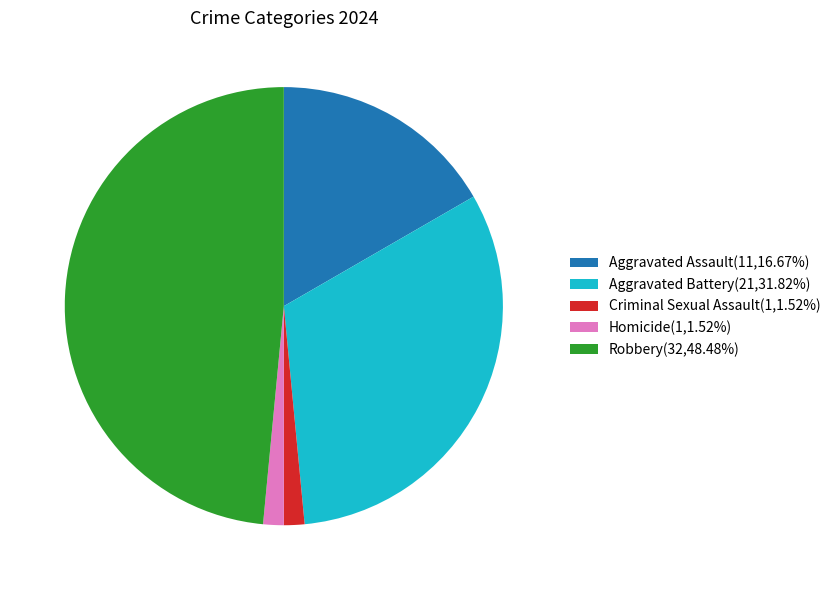

Does Homicide(1,1.52%) represent more than half of the total?

No